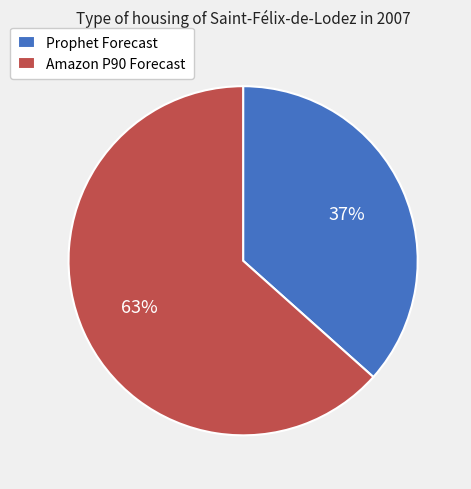

Is there a majority slice in this chart?

Yes